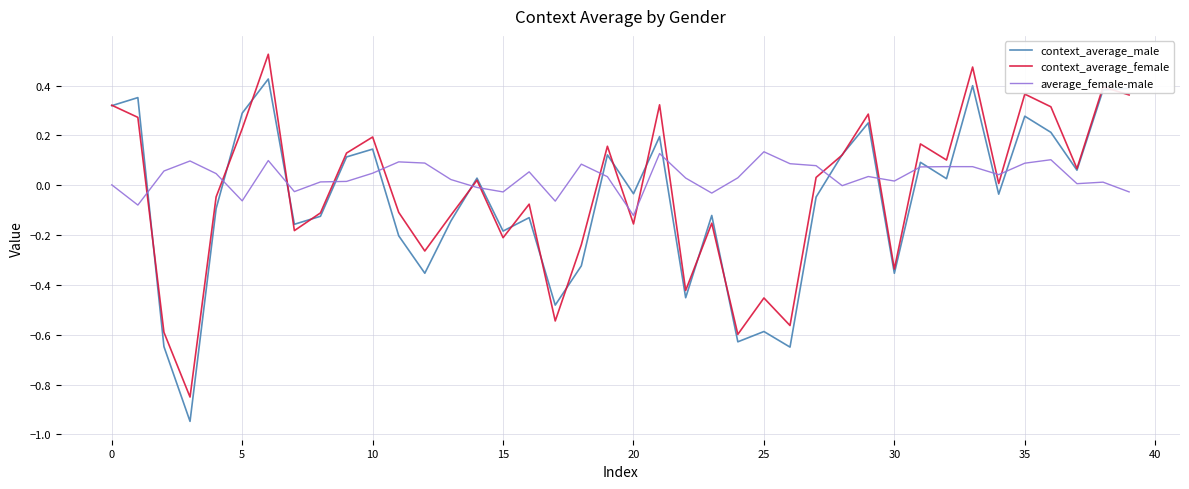

Rank the series by their maximum value, from highest to lowest.

context_average_female, context_average_male, average_female-male